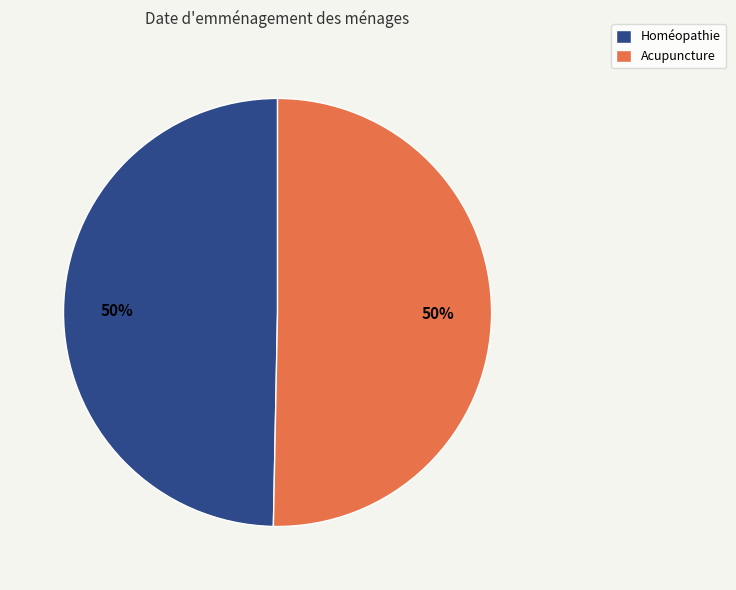

To the nearest percent, what is the combined percentage of Acupuncture and Homéopathie?

100%